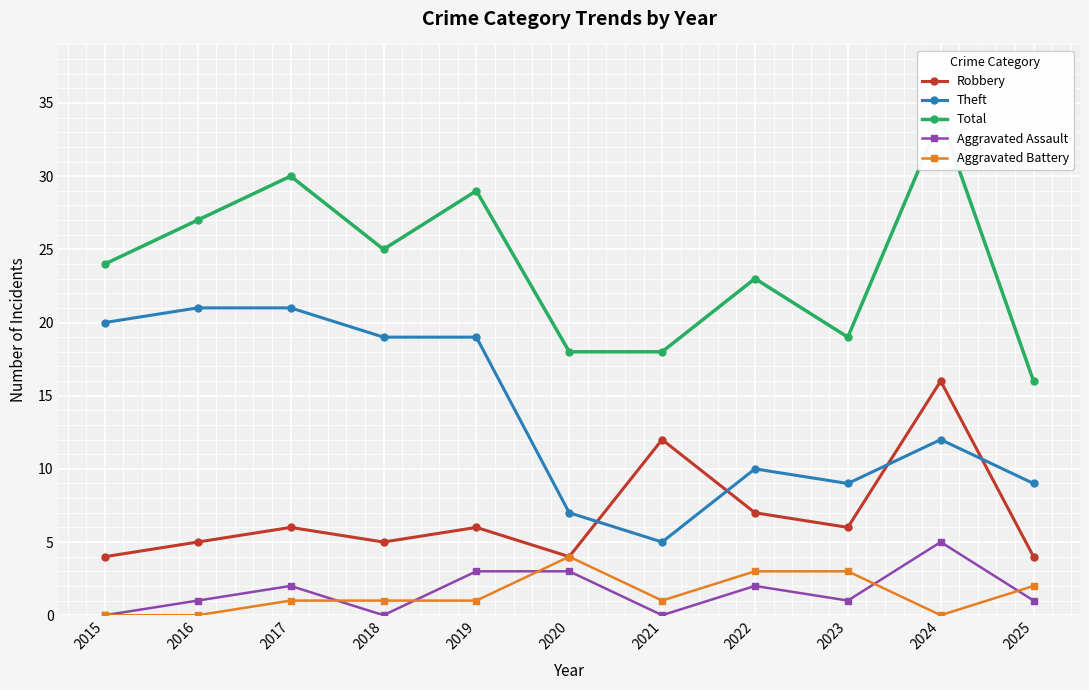

What is the highest value of the Aggravated Battery series?

4